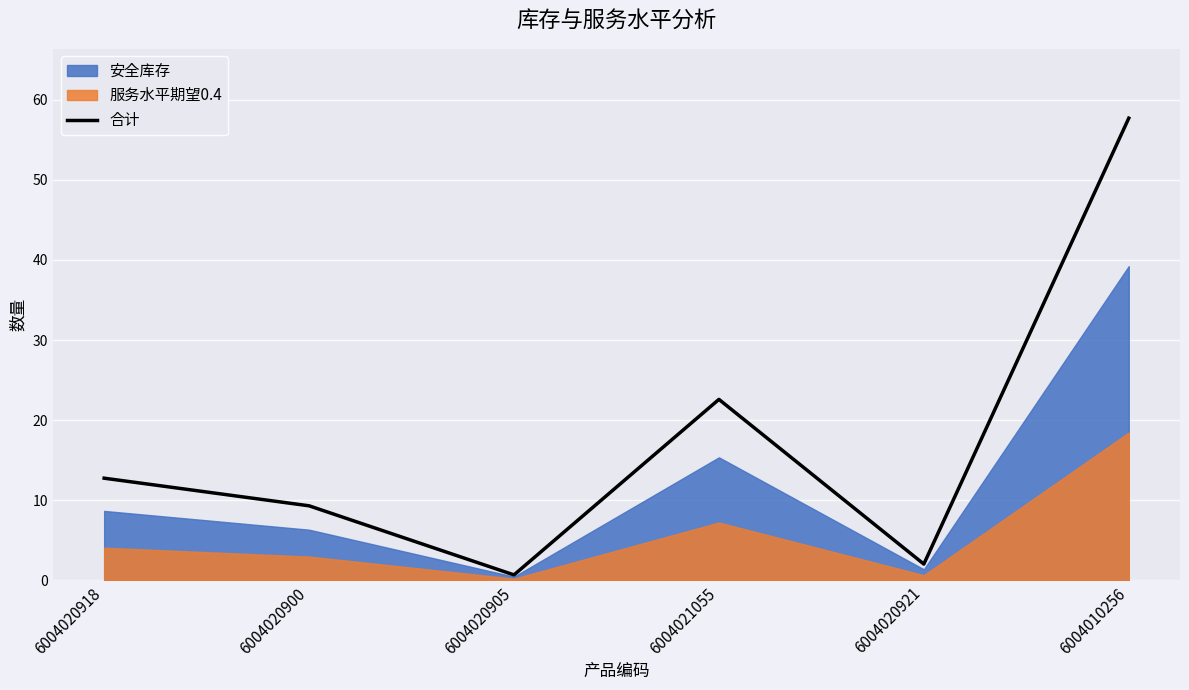

What is the average value?

17.5